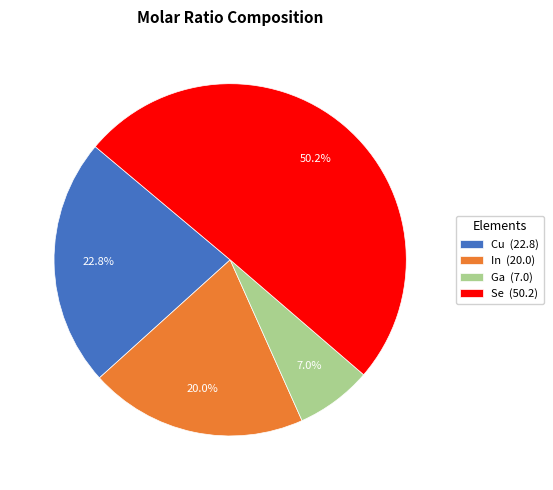

What percentage is the Cu slice, to the nearest percent?

23%